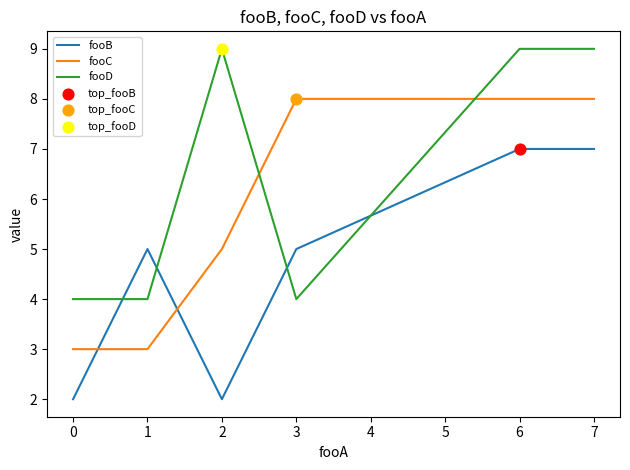

What is the total value across all series at 1?

12